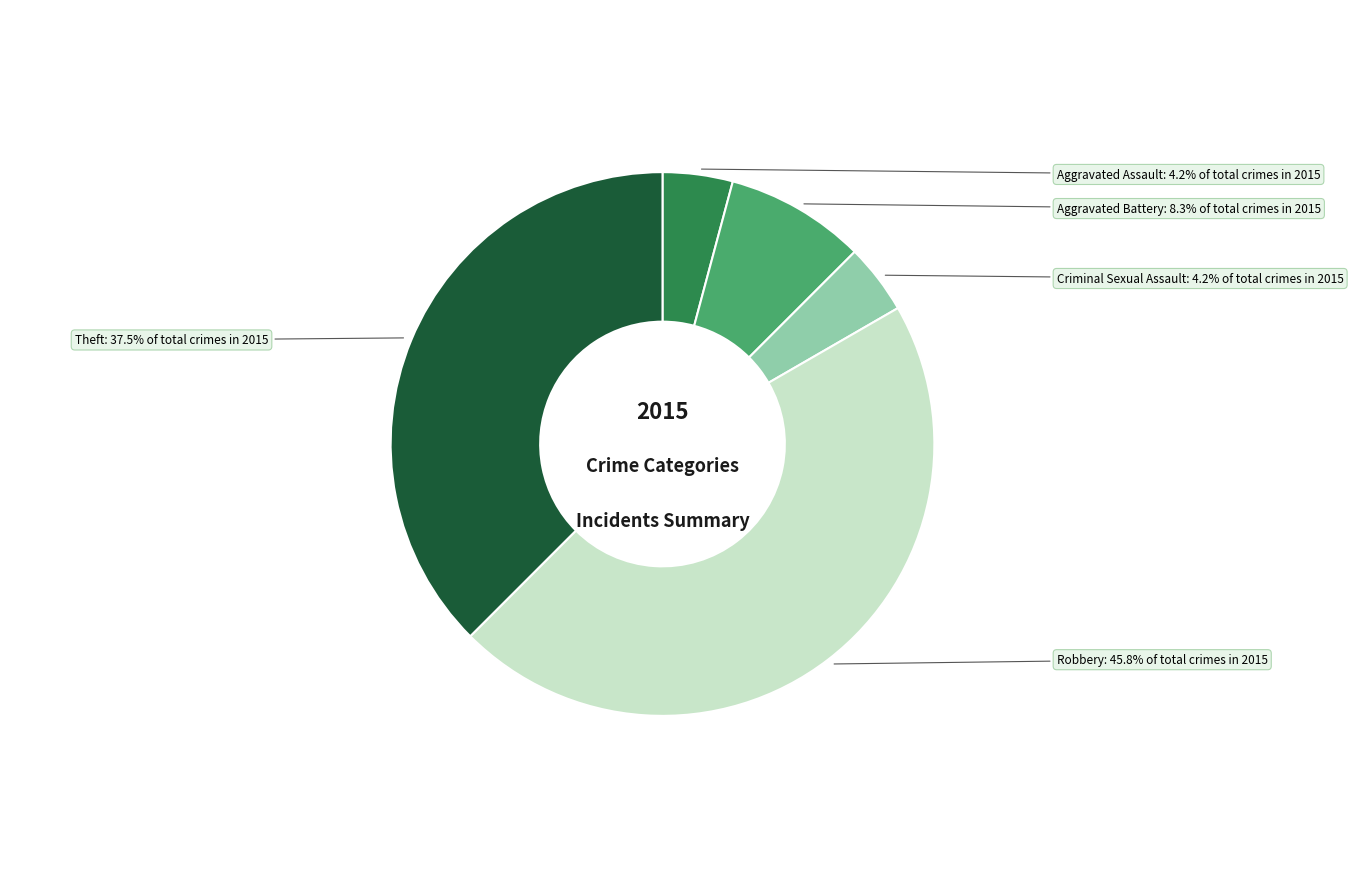

Does any single category account for the majority?

No